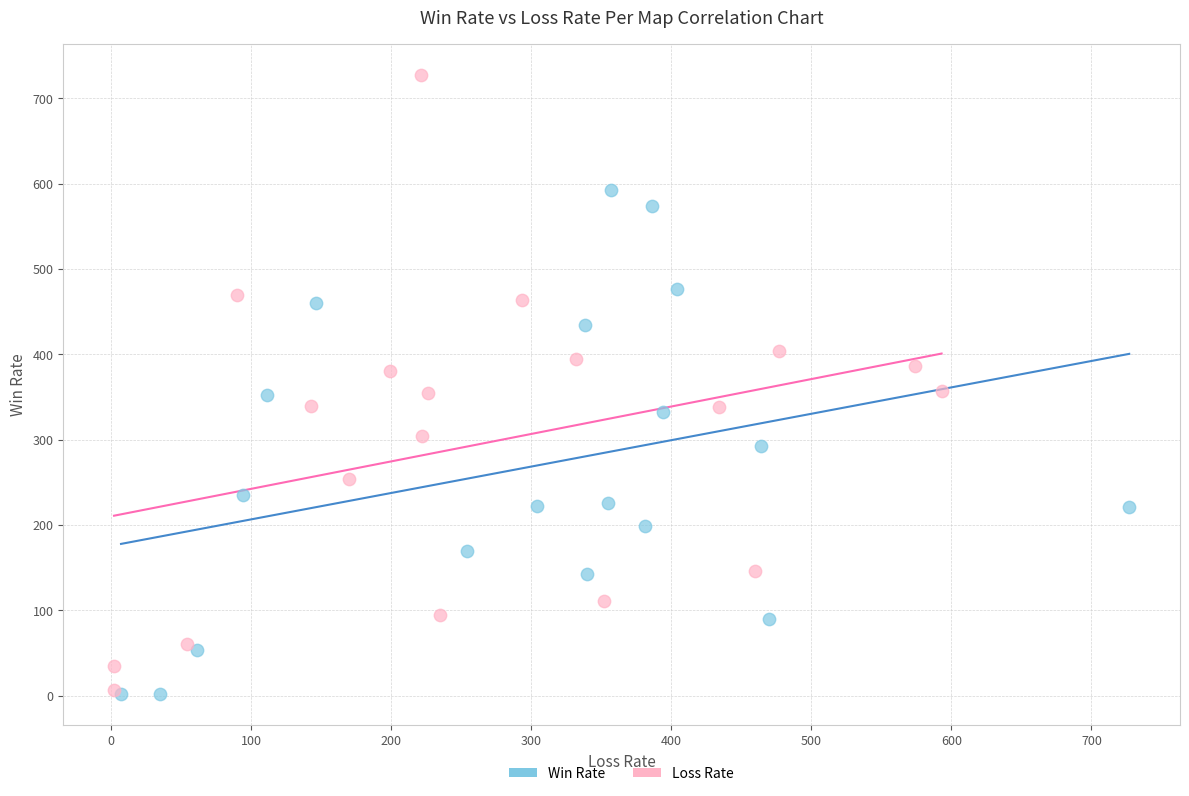

Which series reaches the maximum Y coordinate?

Loss Rate